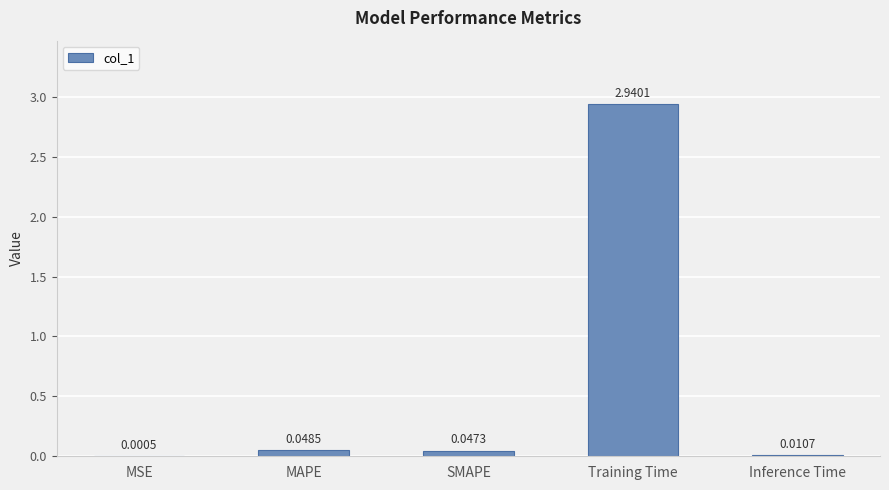

What is the sum of all values?

3.0